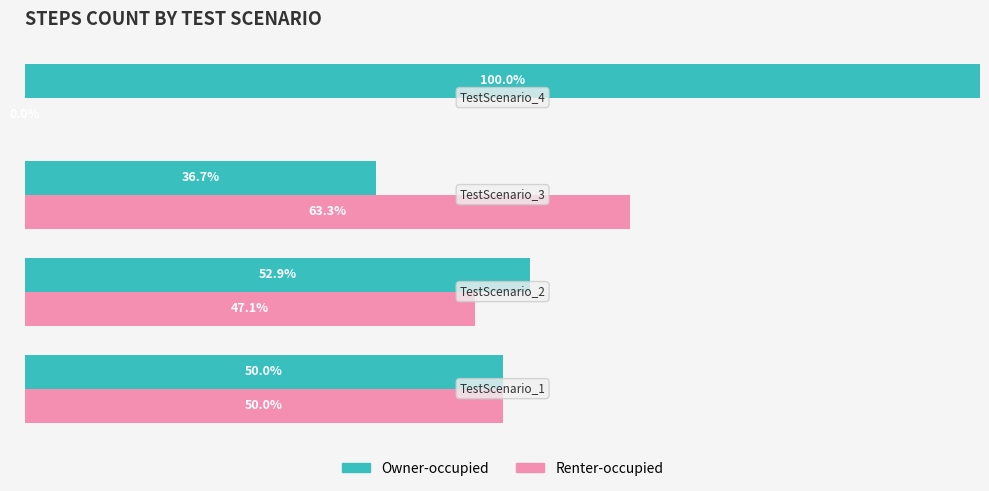

Which series has the largest total across all categories?

Owner-occupied